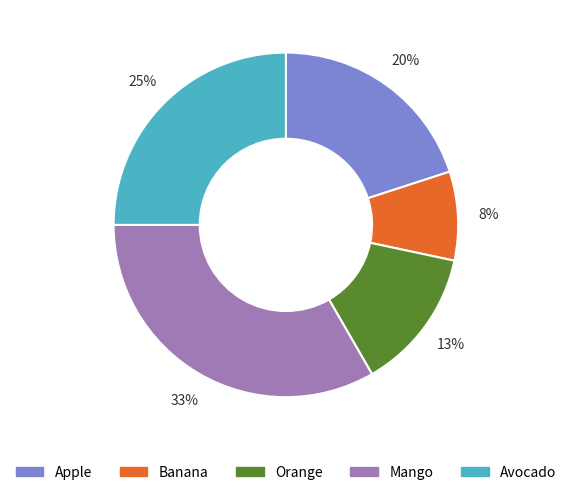

To the nearest percent, what portion does Apple represent?

20%